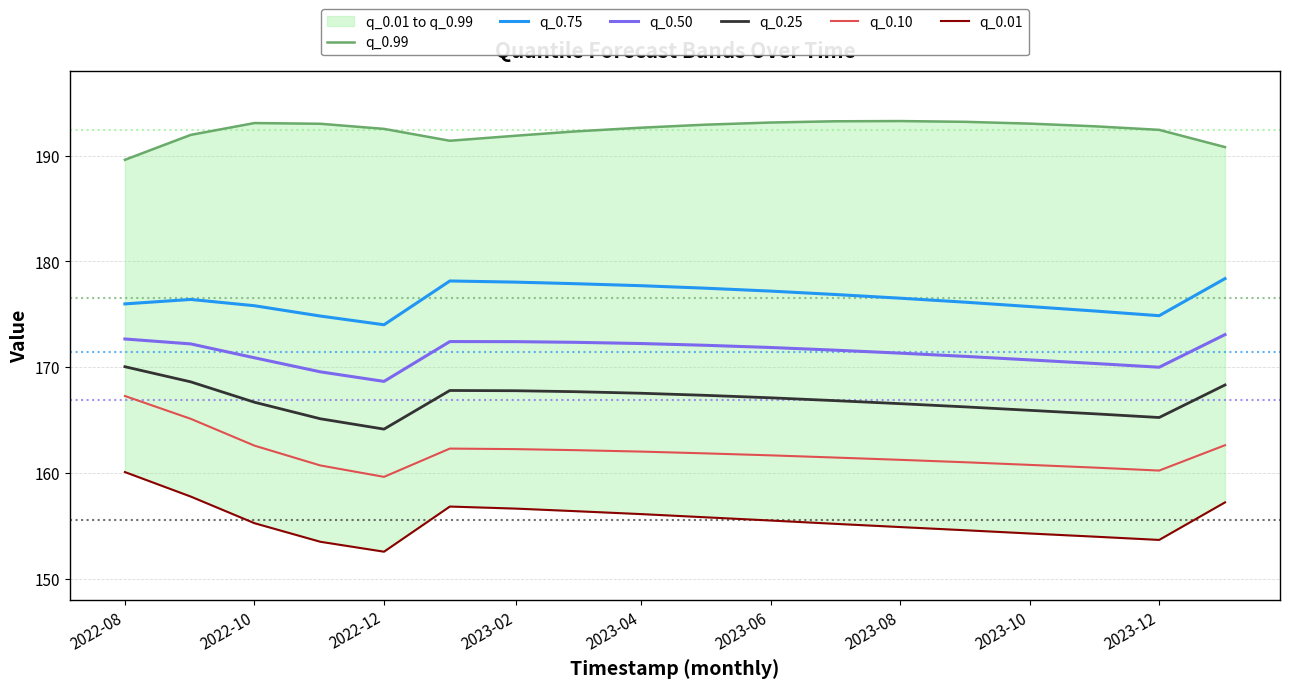

Does the chart have visible grid lines?

Yes